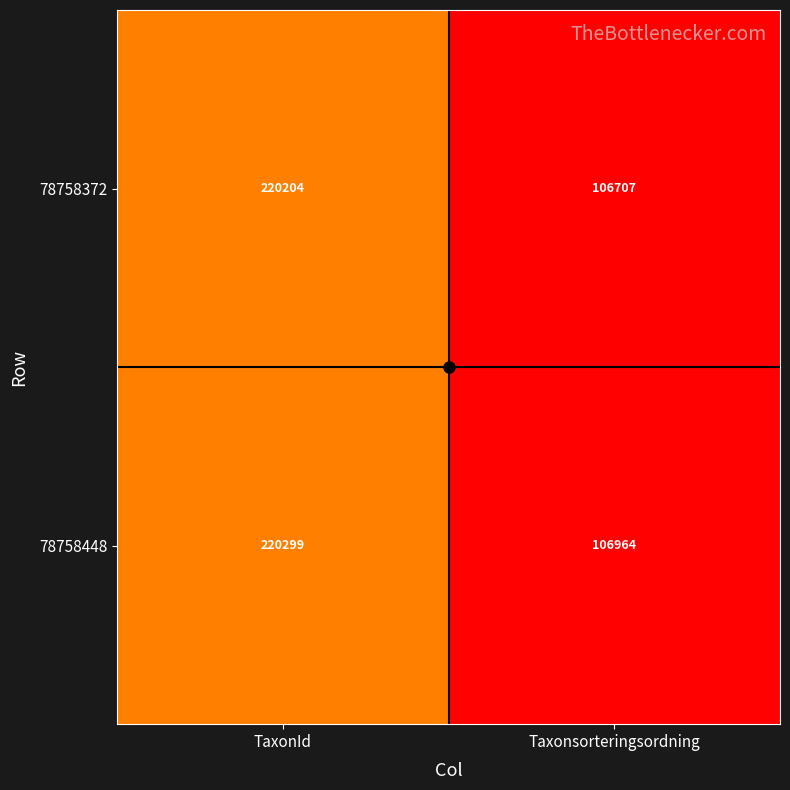

What is the approximate value of 78758448 at TaxonId?

220299